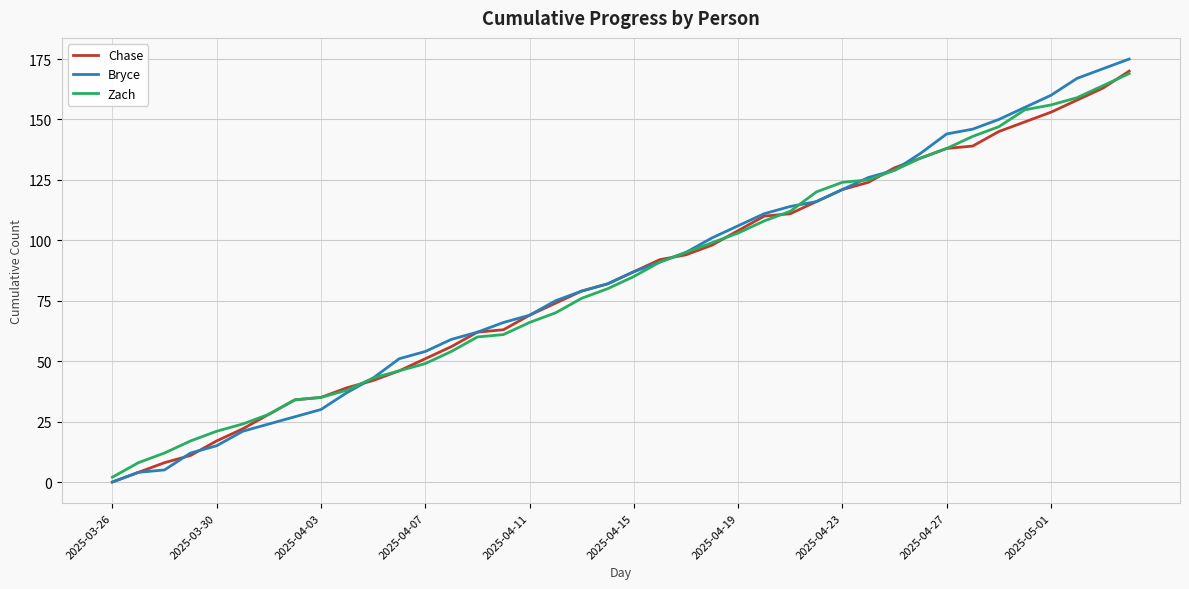

What is the highest value of the Zach series?

169